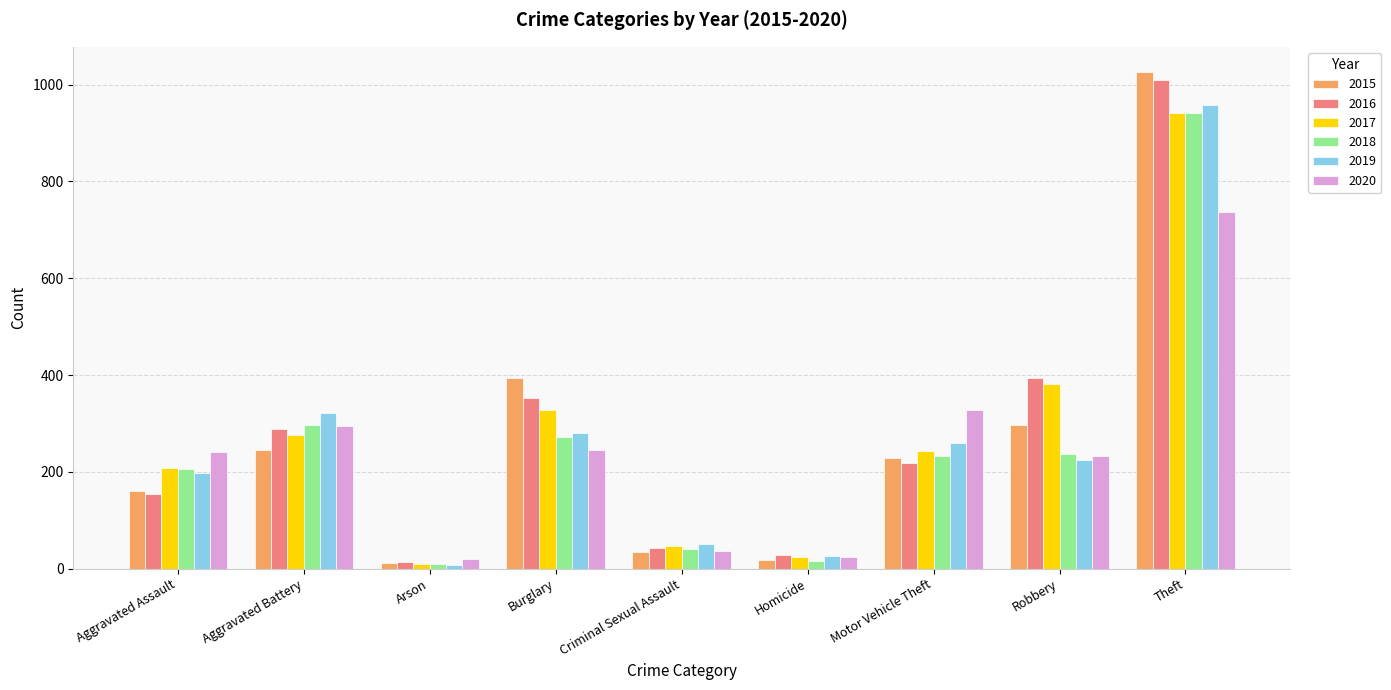

The 2020 series shows 736 at Theft. True or false?

True